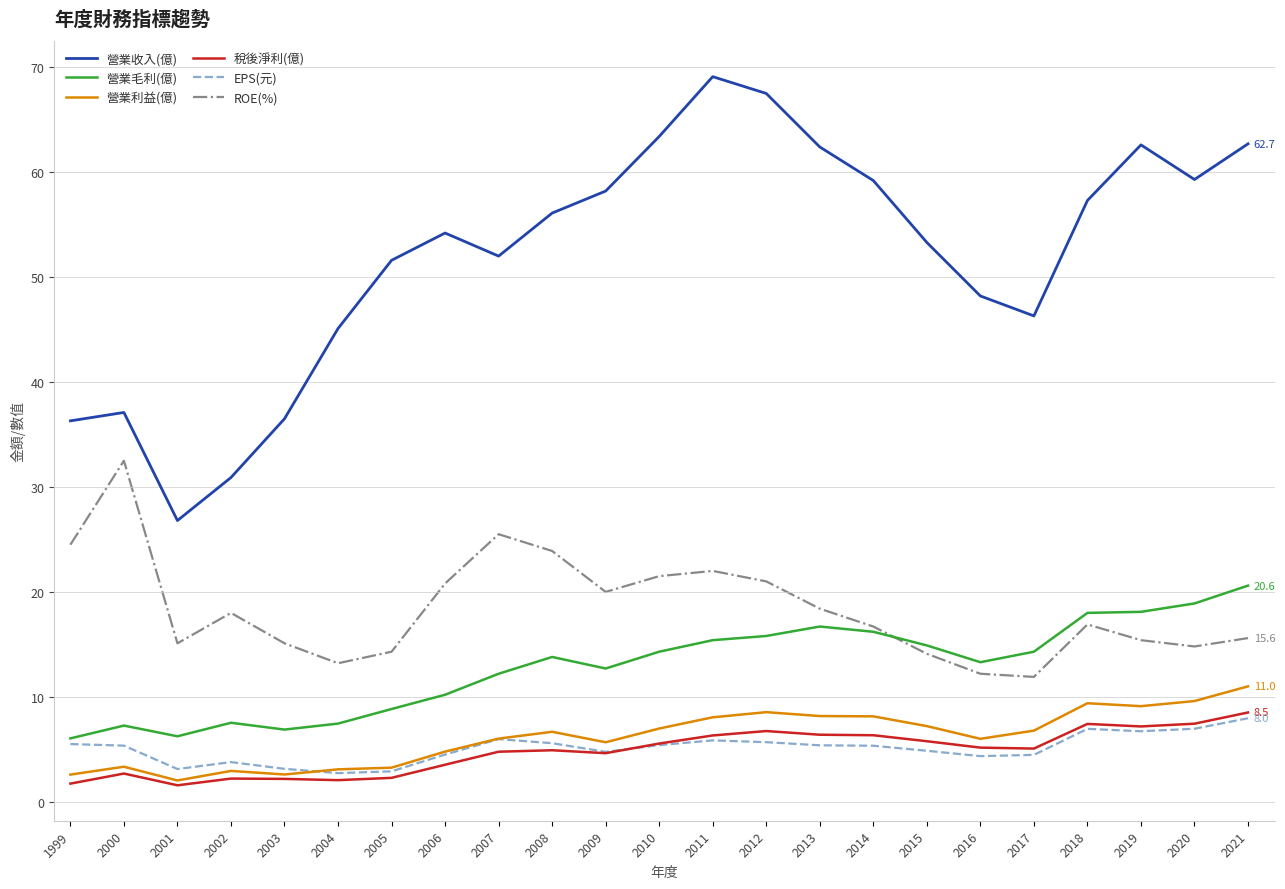

How many lines are shown in the chart?

6